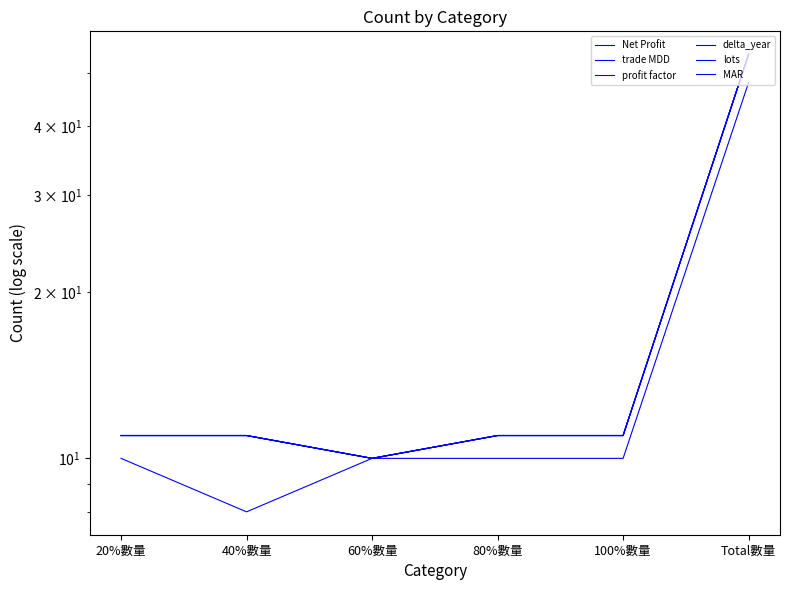

Between 100%數量 and 60%數量, which is larger?

100%數量